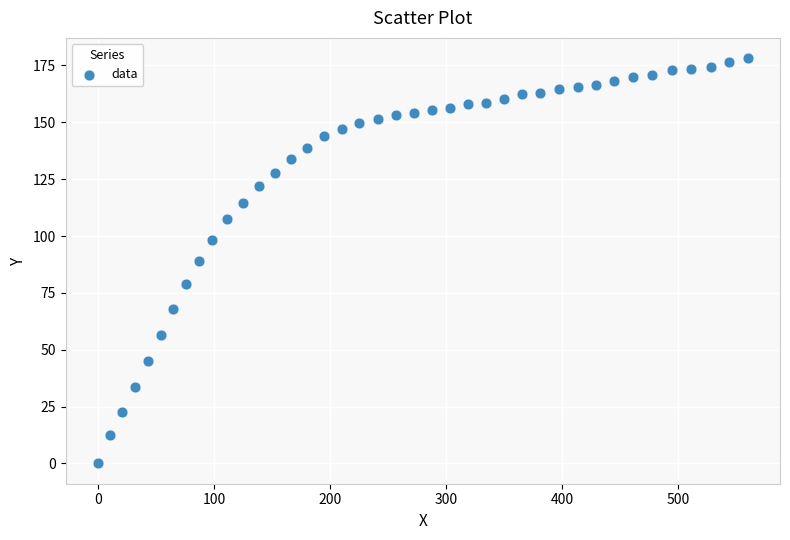

What is the range of X values (max minus min)?

560.0